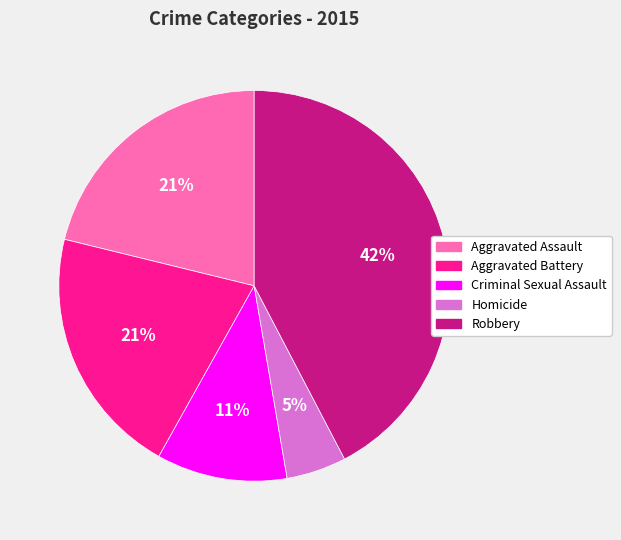

How many segments does this pie chart have?

5